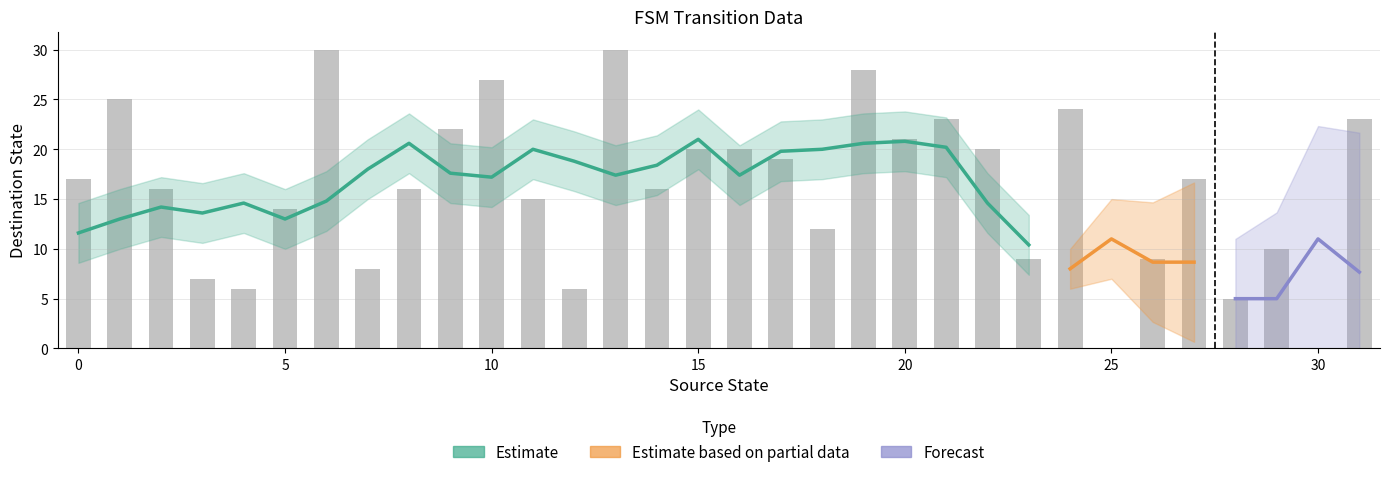

What is the difference between the maximum and minimum values?

30